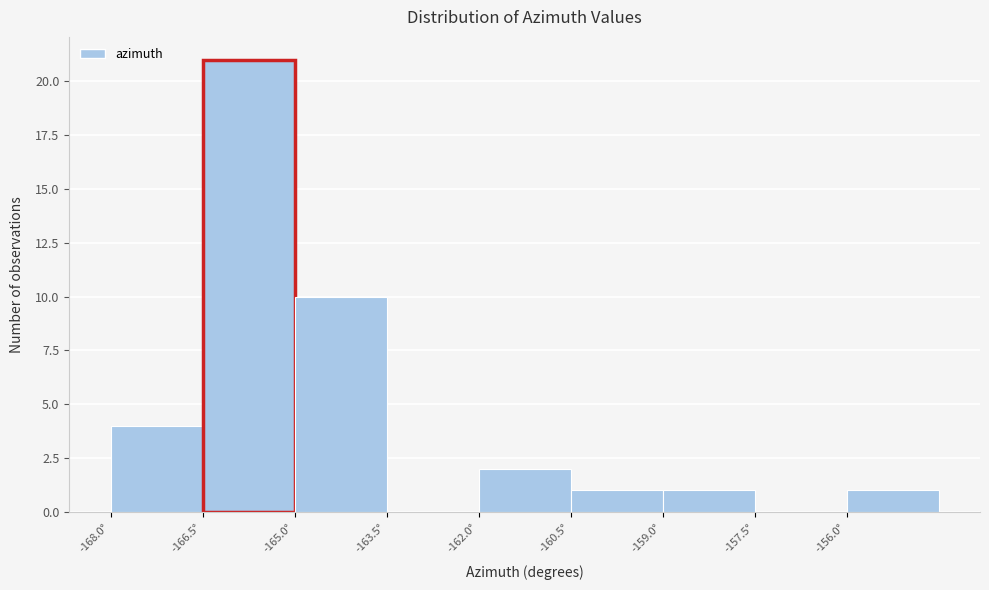

Reading left to right, list every bar in this chart as the range it spans on the x-axis followed by its height. Neither the bar edges nor the heights are printed on the chart, so give them approximately, as read against the axes.

-168.0 to -166.5: 4
-166.5 to -165.0: 21
-165.0 to -163.5: 10
-163.5 to -162.0: 0
-162.0 to -160.5: 2
-160.5 to -159.0: 1
-159.0 to -157.5: 1
-157.5 to -156.0: 0
-156.0 to -154.5: 1